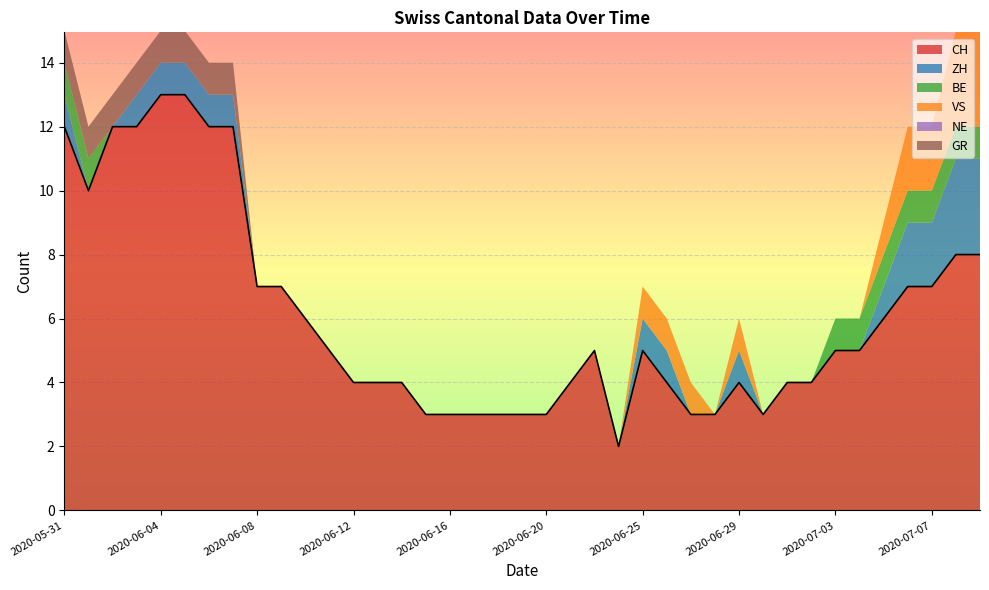

What is the value of the CH point at the 19th from the left?

3